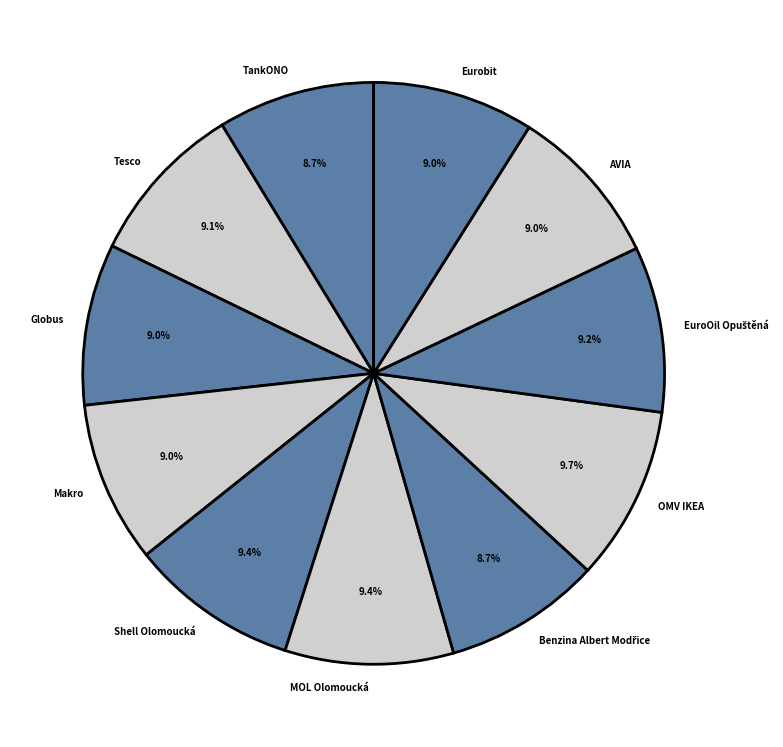

Count the number of slices in the pie.

11